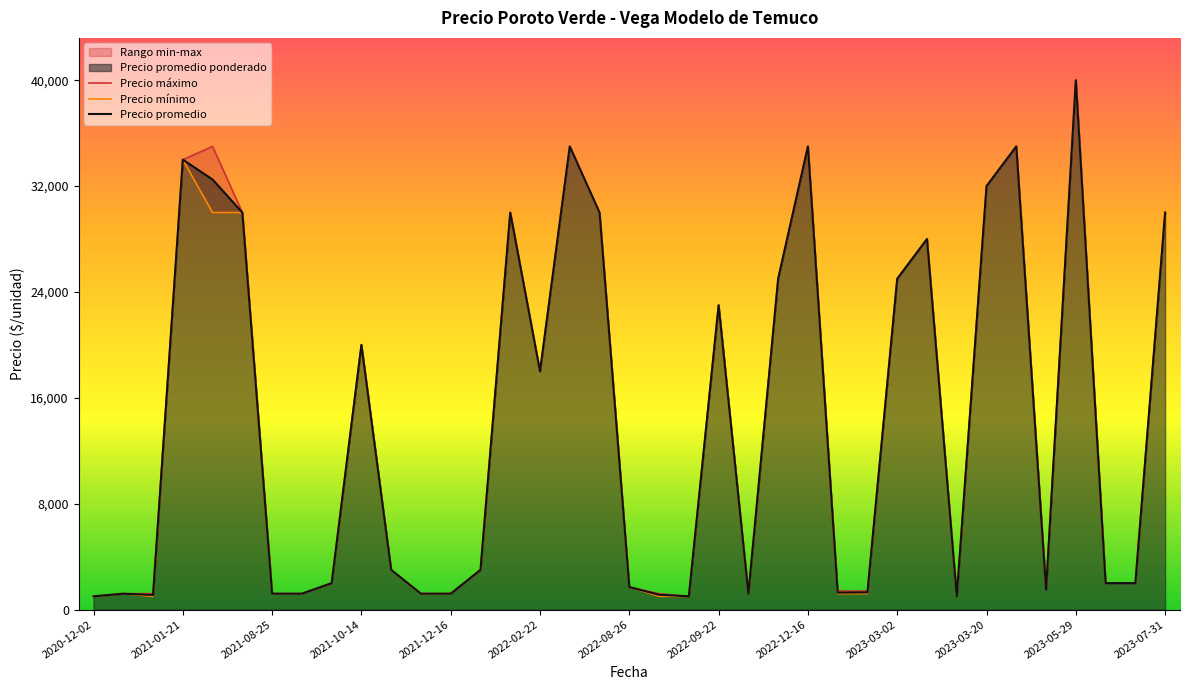

True or false: Precio promedio and Precio mínimo cross at least once.

False